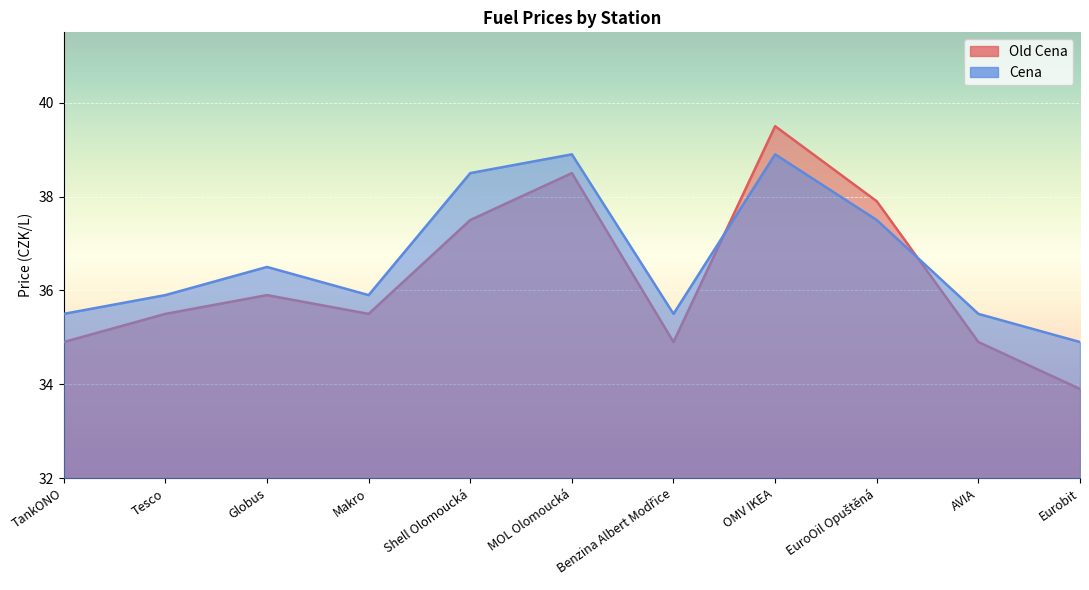

At which label does Old Cena first exceed 35?

Tesco